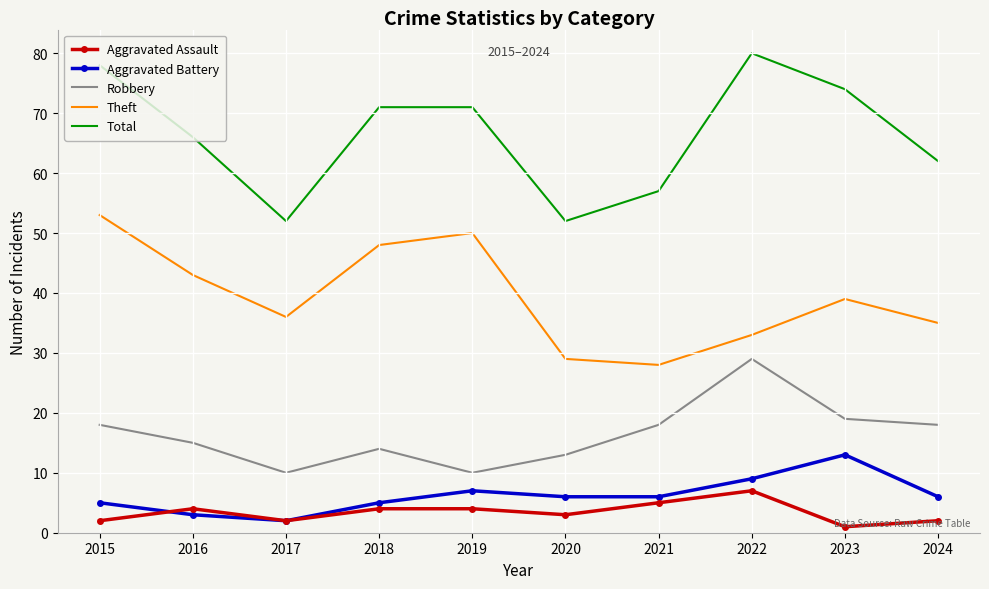

The Aggravated Assault series shows 5 at 2021. True or false?

True